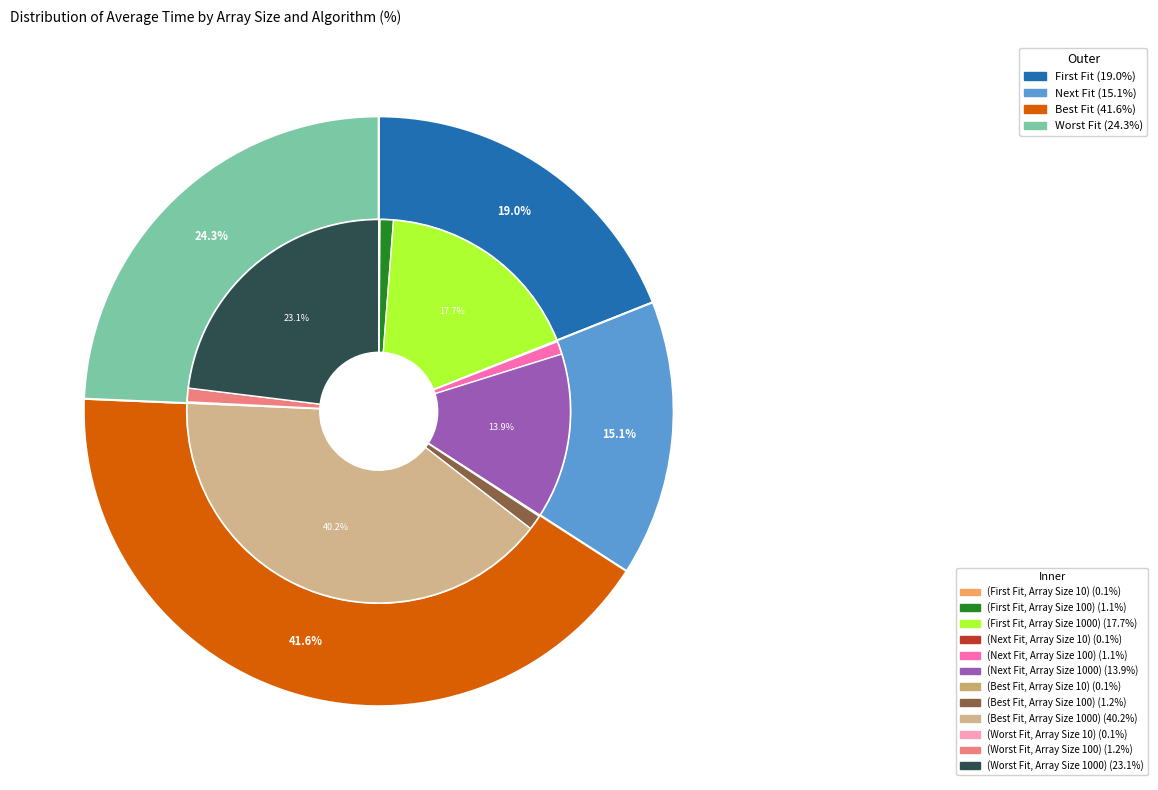

What percentage is the Array Size 100 slice, to the nearest percent?

5%